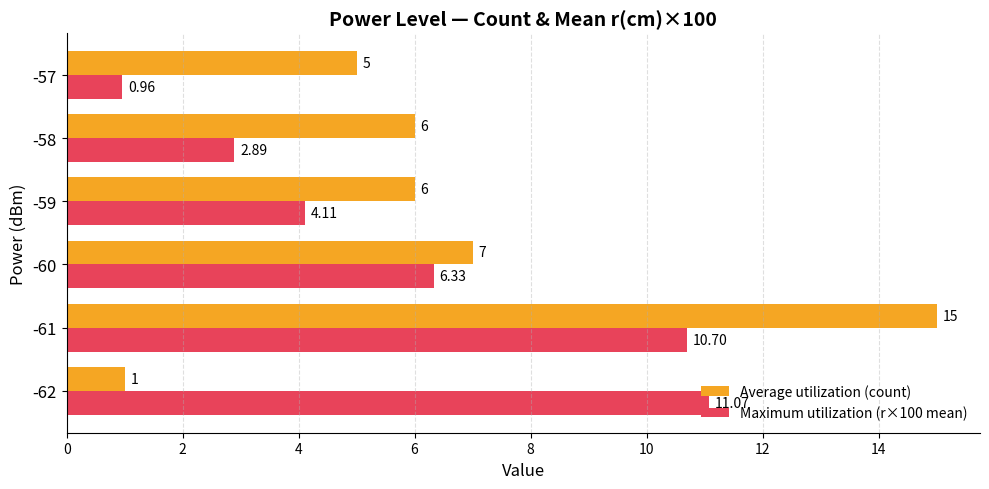

At which category is the sum across all series the highest?

-61